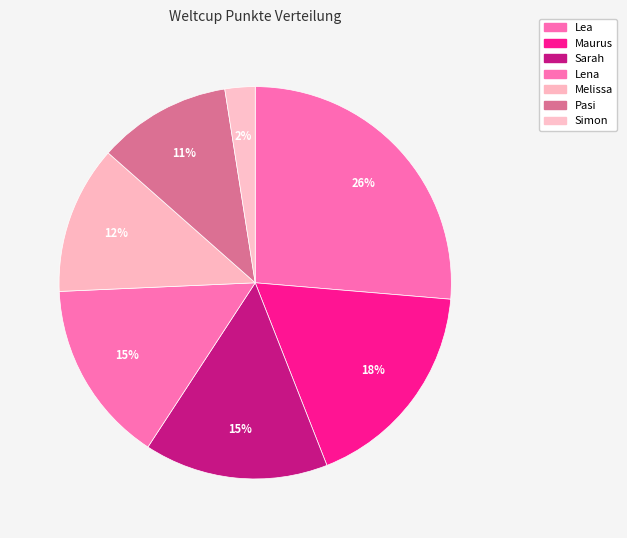

How many segments does this pie chart have?

7